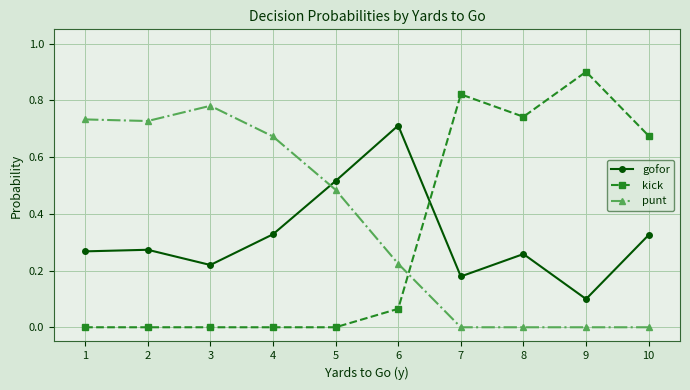

The kick series shows 0.5 at 4. True or false?

False